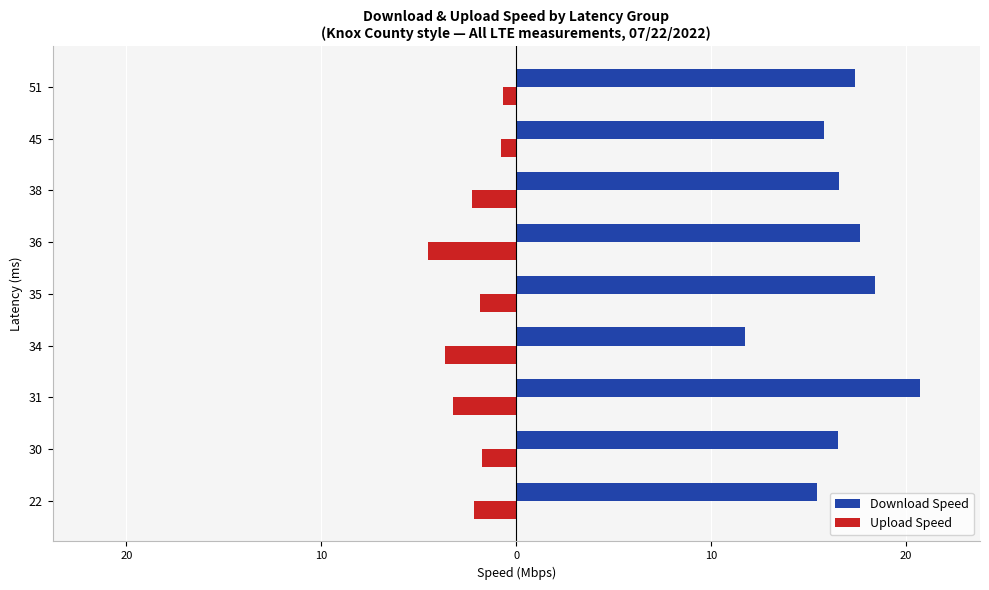

What are all the series names shown in the legend?

Download Speed, Upload Speed